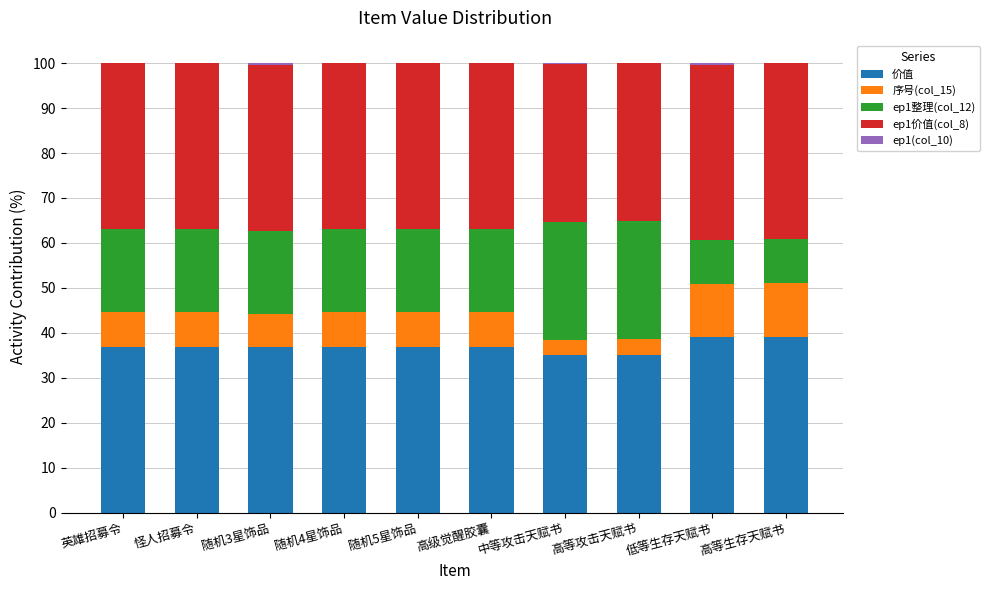

What is the maximum value for 价值?

39.1